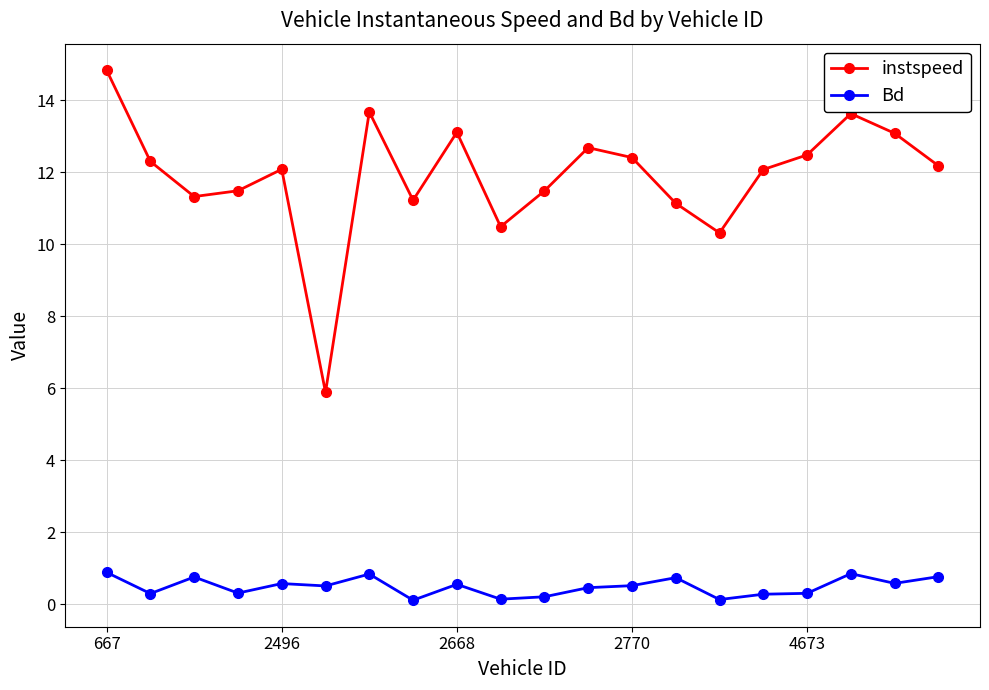

What is the highest value of the instspeed series?

14.8